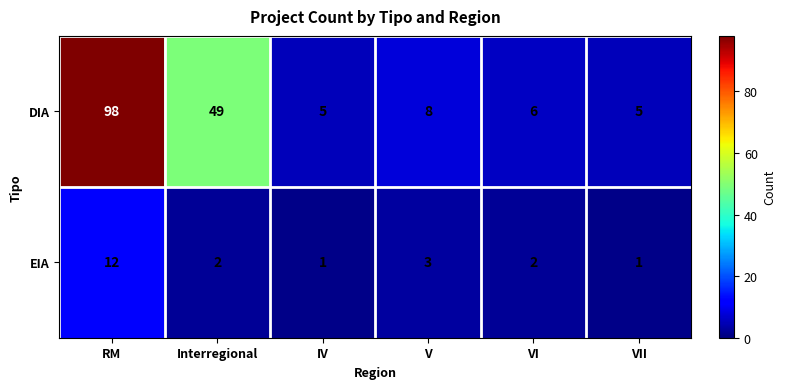

Between Interregional and IV, which series saw the biggest shift?

DIA